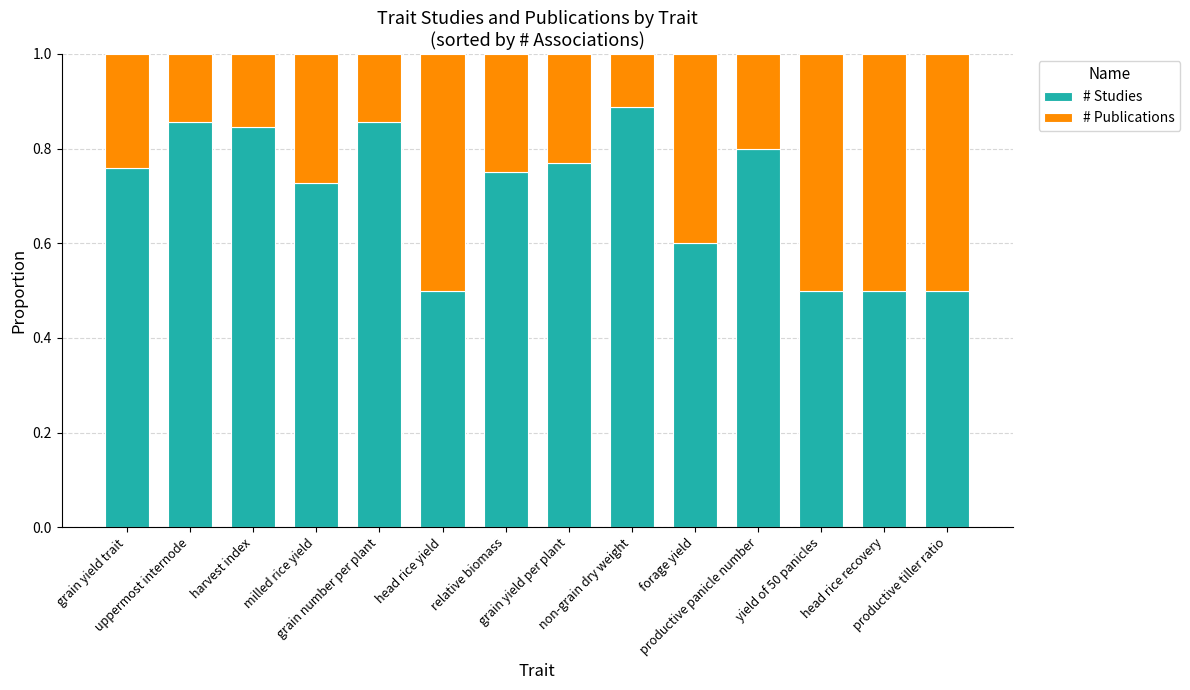

What is the lowest value of the # Studies series?

0.5